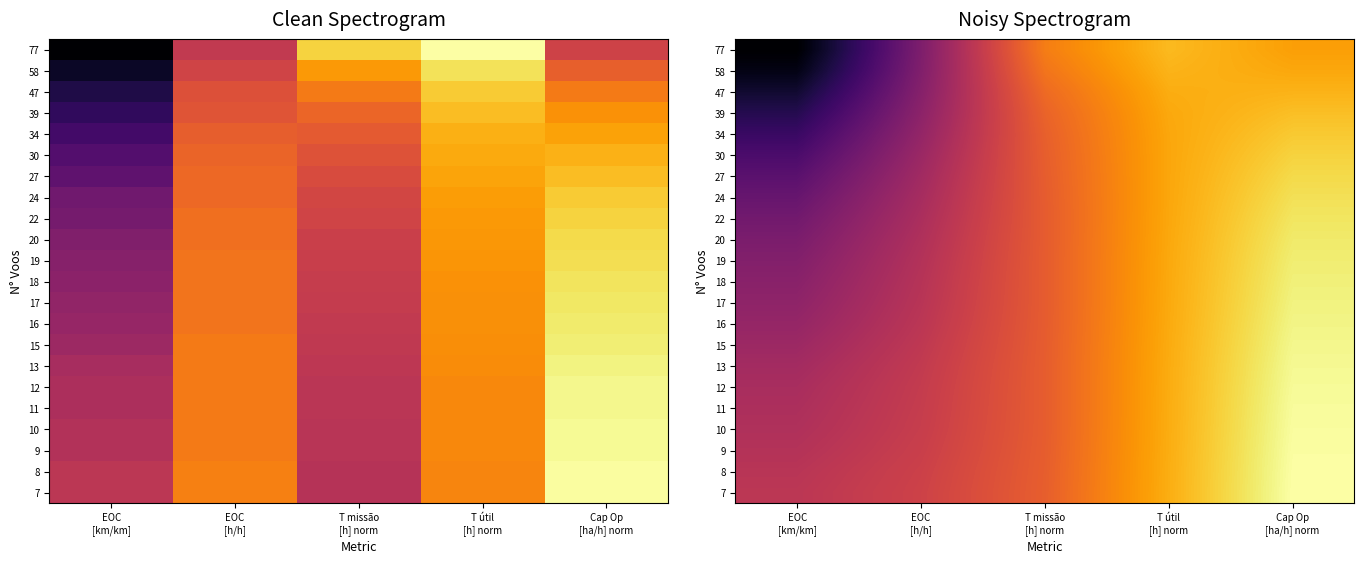

Reading left to right, what are all the values shown in this chart?

row_0: EOC
[km/km]=0.4	EOC
[h/h]=0.6	T missão
[h] norm=0.7	T útil
[h] norm=0.8	Cap Op
[ha/h] norm=0.8
row_1: EOC
[km/km]=0.4	EOC
[h/h]=0.6	T missão
[h] norm=0.7	T útil
[h] norm=0.8	Cap Op
[ha/h] norm=0.8
row_2: EOC
[km/km]=0.5	EOC
[h/h]=0.6	T missão
[h] norm=0.7	T útil
[h] norm=0.8	Cap Op
[ha/h] norm=0.8
row_3: EOC
[km/km]=0.5	EOC
[h/h]=0.6	T missão
[h] norm=0.7	T útil
[h] norm=0.8	Cap Op
[ha/h] norm=0.8
row_4: EOC
[km/km]=0.5	EOC
[h/h]=0.6	T missão
[h] norm=0.7	T útil
[h] norm=0.8	Cap Op
[ha/h] norm=0.8
row_5: EOC
[km/km]=0.5	EOC
[h/h]=0.6	T missão
[h] norm=0.7	T útil
[h] norm=0.8	Cap Op
[ha/h] norm=0.8
row_6: EOC
[km/km]=0.5	EOC
[h/h]=0.6	T missão
[h] norm=0.7	T útil
[h] norm=0.8	Cap Op
[ha/h] norm=0.8
row_7: EOC
[km/km]=0.5	EOC
[h/h]=0.6	T missão
[h] norm=0.7	T útil
[h] norm=0.8	Cap Op
[ha/h] norm=0.8
row_8: EOC
[km/km]=0.6	EOC
[h/h]=0.6	T missão
[h] norm=0.7	T útil
[h] norm=0.8	Cap Op
[ha/h] norm=0.8
row_9: EOC
[km/km]=0.6	EOC
[h/h]=0.6	T missão
[h] norm=0.7	T útil
[h] norm=0.8	Cap Op
[ha/h] norm=0.8
row_10: EOC
[km/km]=0.6	EOC
[h/h]=0.6	T missão
[h] norm=0.7	T útil
[h] norm=0.8	Cap Op
[ha/h] norm=0.8
row_11: EOC
[km/km]=0.6	EOC
[h/h]=0.6	T missão
[h] norm=0.7	T útil
[h] norm=0.8	Cap Op
[ha/h] norm=0.8
row_12: EOC
[km/km]=0.6	EOC
[h/h]=0.6	T missão
[h] norm=0.7	T útil
[h] norm=0.8	Cap Op
[ha/h] norm=0.8
row_13: EOC
[km/km]=0.6	EOC
[h/h]=0.6	T missão
[h] norm=0.7	T útil
[h] norm=0.8	Cap Op
[ha/h] norm=0.8
row_14: EOC
[km/km]=0.6	EOC
[h/h]=0.6	T missão
[h] norm=0.7	T útil
[h] norm=0.8	Cap Op
[ha/h] norm=0.8
row_15: EOC
[km/km]=0.6	EOC
[h/h]=0.6	T missão
[h] norm=0.7	T útil
[h] norm=0.8	Cap Op
[ha/h] norm=0.8
row_16: EOC
[km/km]=0.6	EOC
[h/h]=0.6	T missão
[h] norm=0.7	T útil
[h] norm=0.8	Cap Op
[ha/h] norm=0.8
row_17: EOC
[km/km]=0.6	EOC
[h/h]=0.6	T missão
[h] norm=0.7	T útil
[h] norm=0.8	Cap Op
[ha/h] norm=0.8
row_18: EOC
[km/km]=0.6	EOC
[h/h]=0.6	T missão
[h] norm=0.7	T útil
[h] norm=0.8	Cap Op
[ha/h] norm=0.8
row_19: EOC
[km/km]=0.6	EOC
[h/h]=0.6	T missão
[h] norm=0.7	T útil
[h] norm=0.8	Cap Op
[ha/h] norm=0.8
row_20: EOC
[km/km]=0.6	EOC
[h/h]=0.6	T missão
[h] norm=0.7	T útil
[h] norm=0.8	Cap Op
[ha/h] norm=0.8
row_21: EOC
[km/km]=0.6	EOC
[h/h]=0.7	T missão
[h] norm=0.7	T útil
[h] norm=0.8	Cap Op
[ha/h] norm=0.8